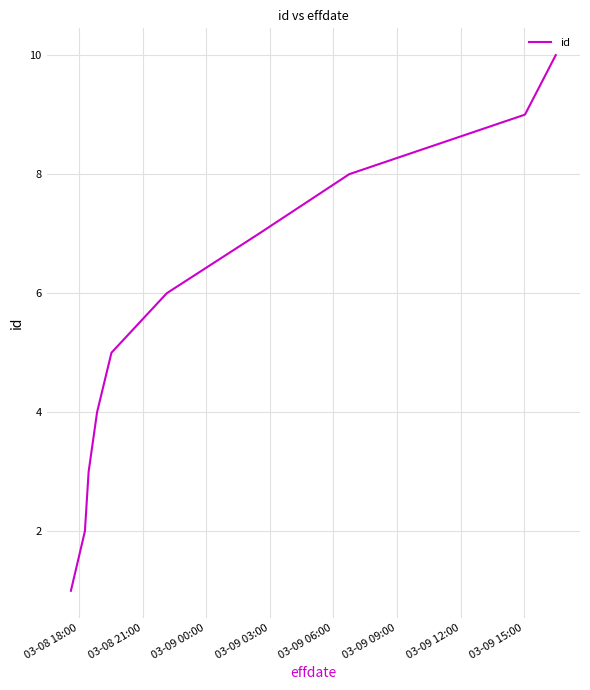

Reading left to right, what are all the values shown in this chart?

1	2	3	4	5	6	7	8	9	10